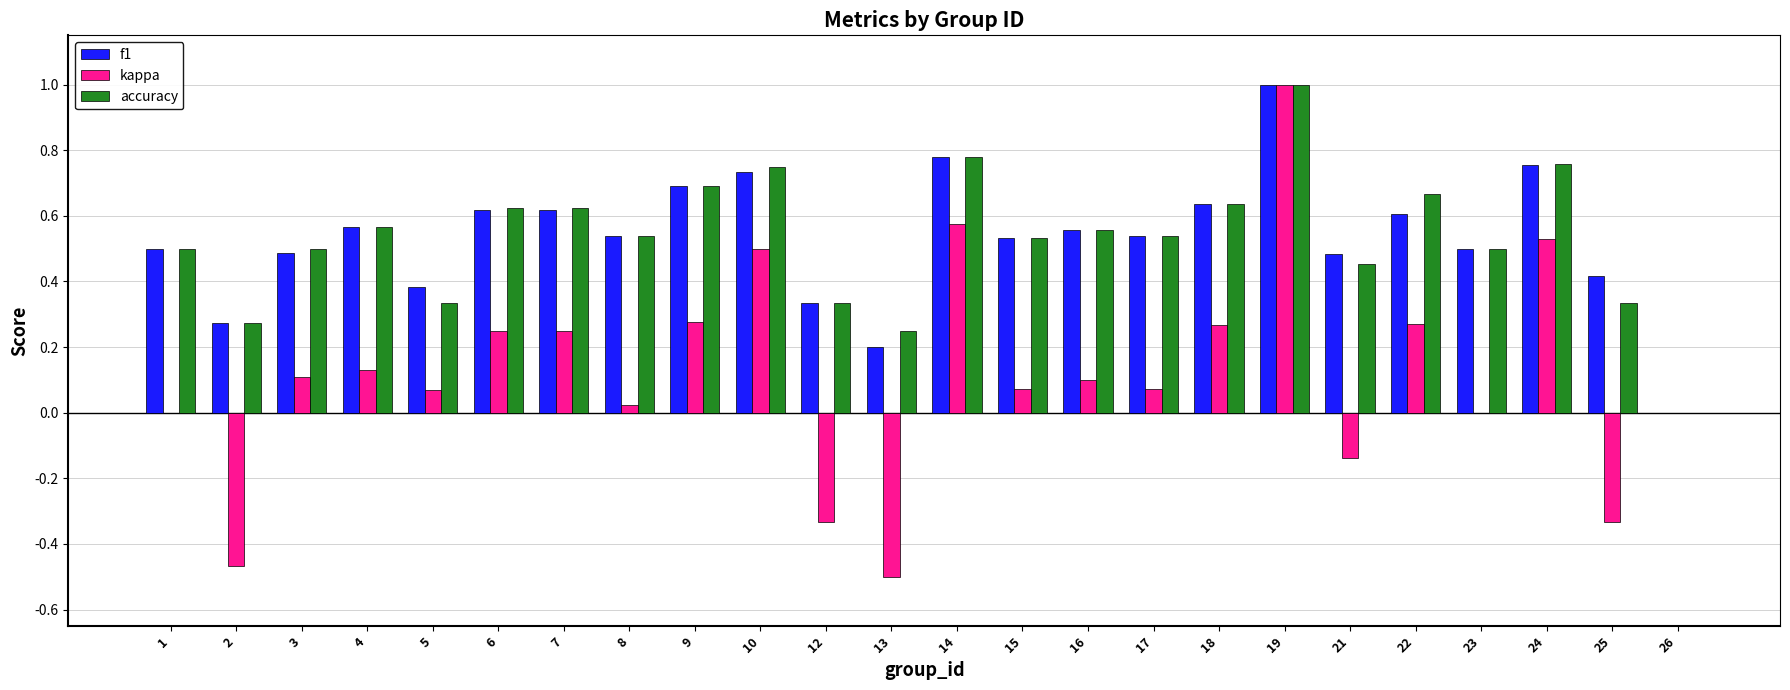

Between 2 and 7, which series saw the biggest shift?

kappa